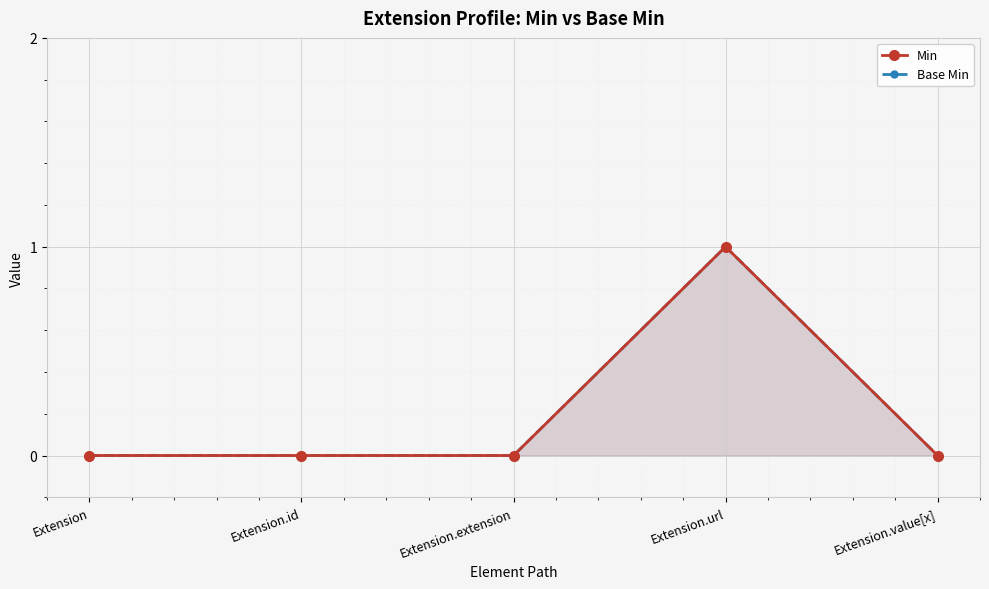

Which series has the largest range (max minus min)?

Min